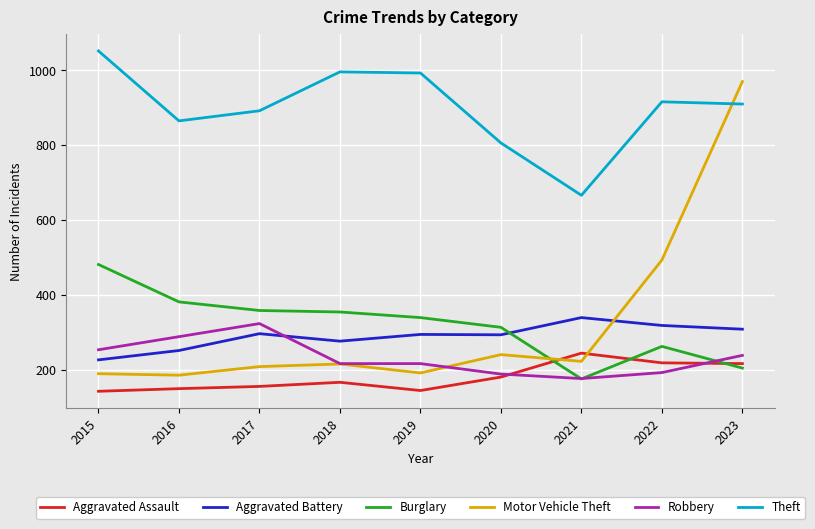

What is the minimum value for Theft?

666